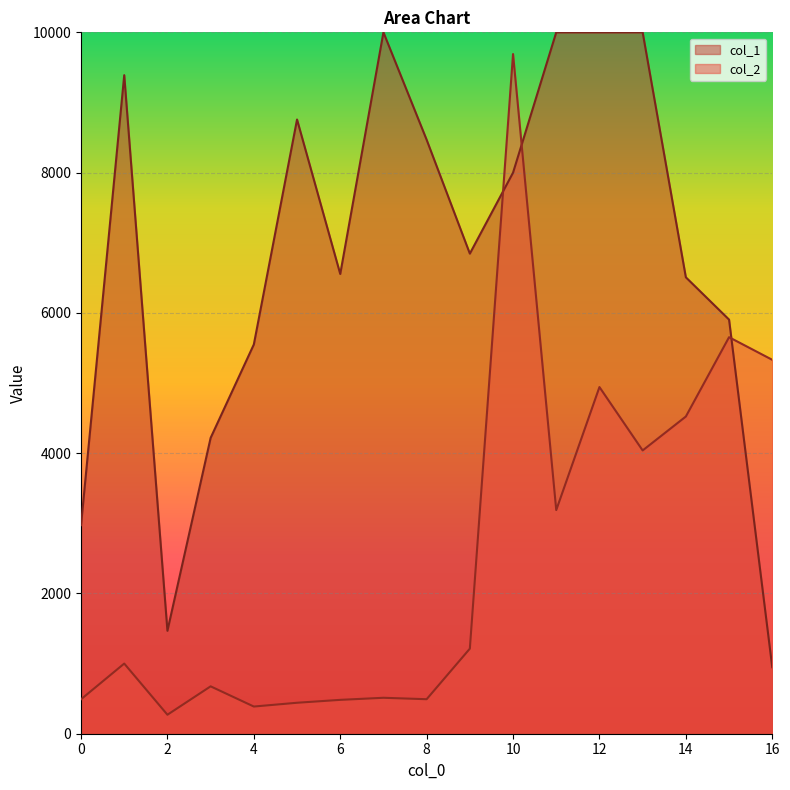

Which category has the lowest value in the col_2 series?

2